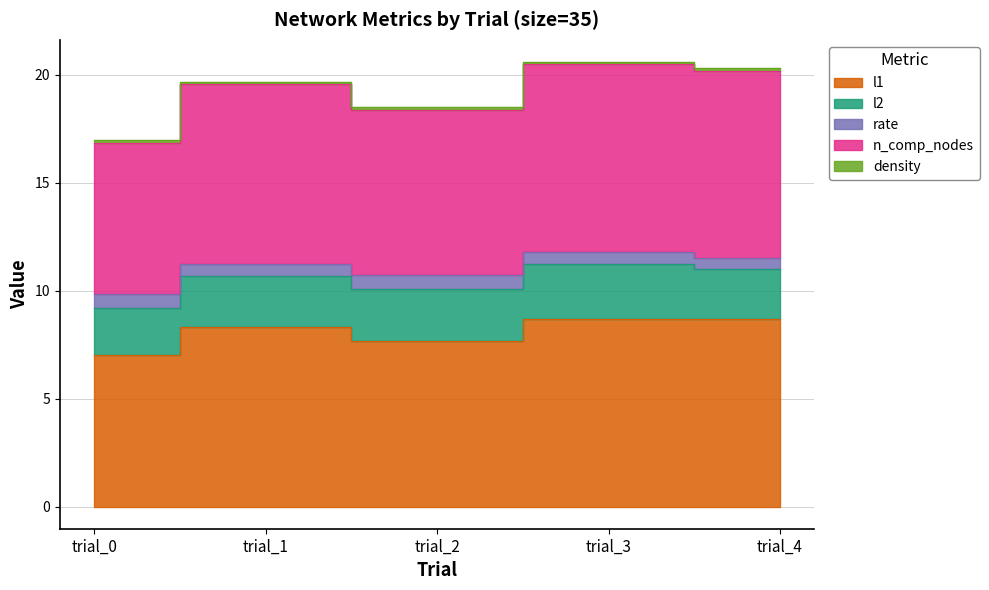

What is the difference between the maximum and minimum values in the rate series?

0.1